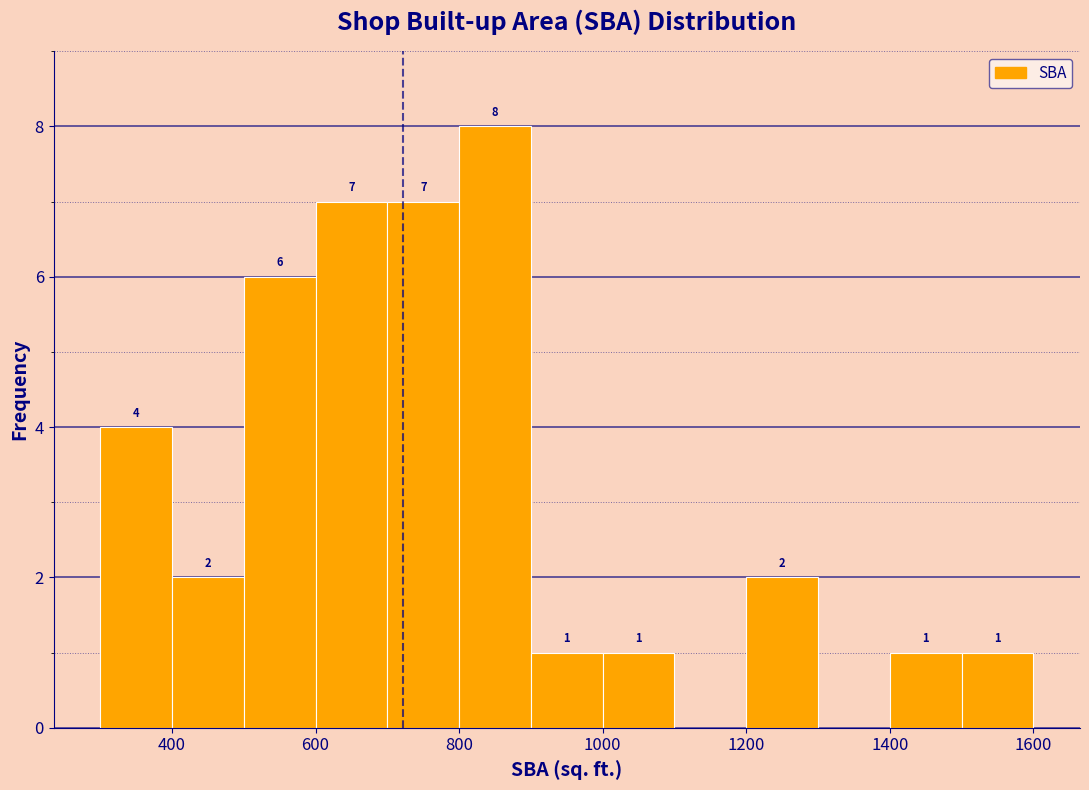

Over which range of the x-axis is the bar tallest?

800 to 900